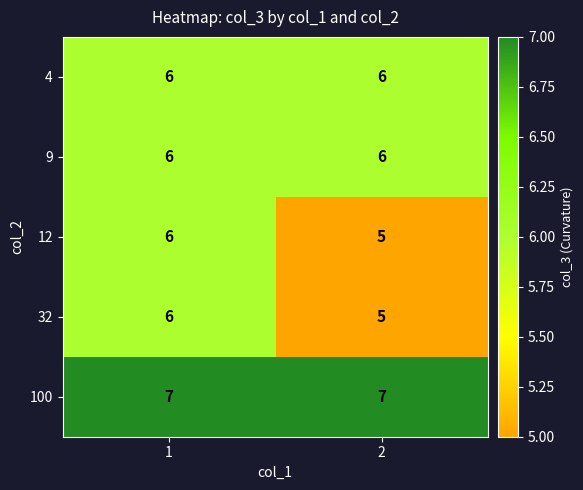

The value of 4 at 2 is 3. True or false?

False